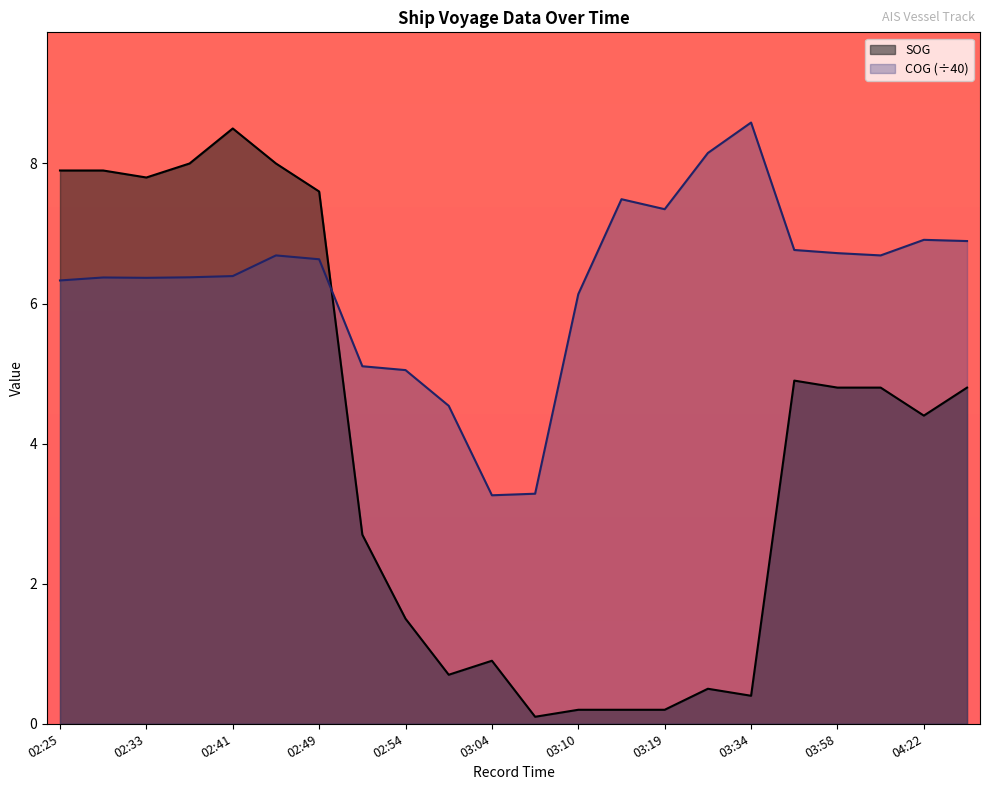

Is it true that SOG equals 0.3 at 03:10?

False